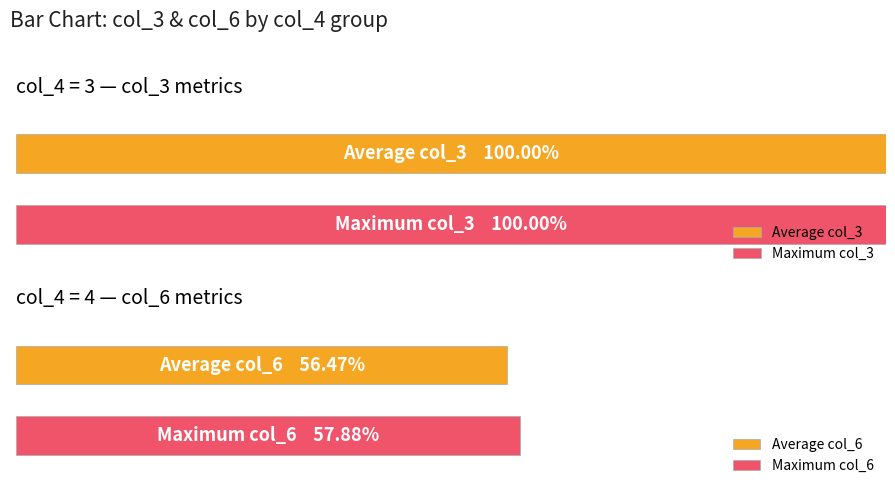

The value of col_15 at 2022-02-02 is 8905998. True or false?

False